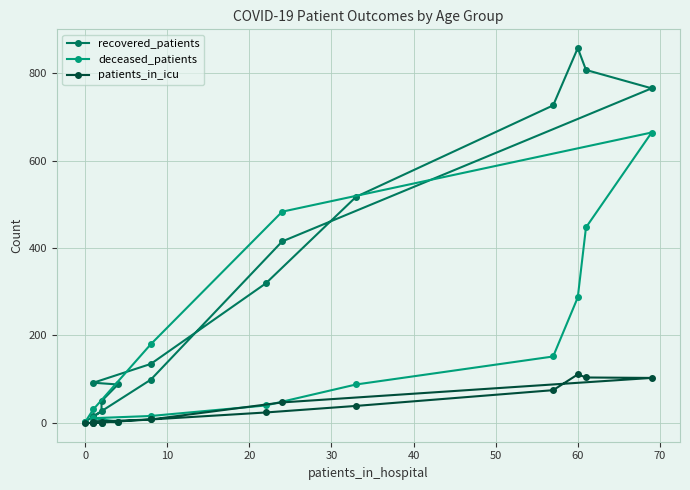

How many intersections are there between deceased_patients and recovered_patients?

2